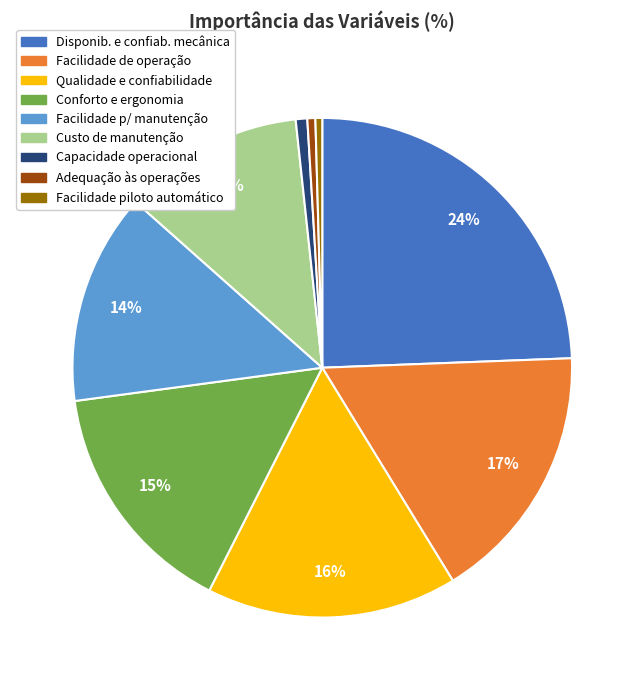

To the nearest percent, what is the difference between the largest and smallest slice percentages?

24%